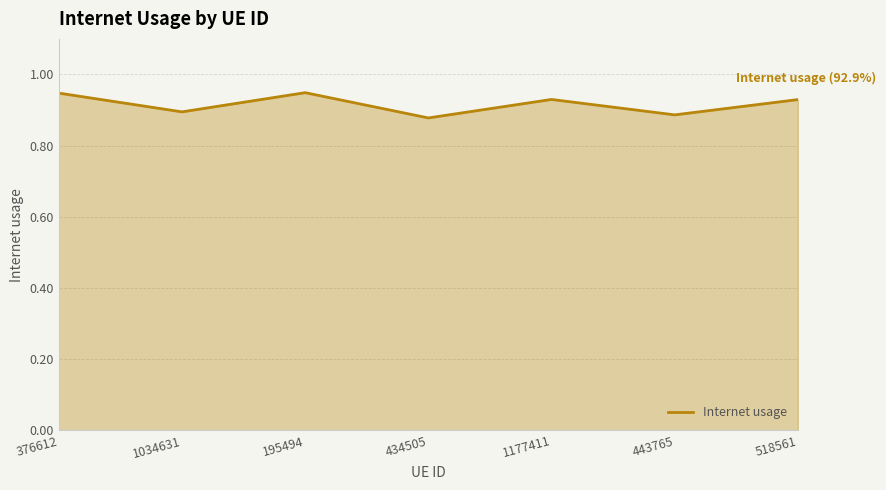

How many values are between 0 and 1?

7